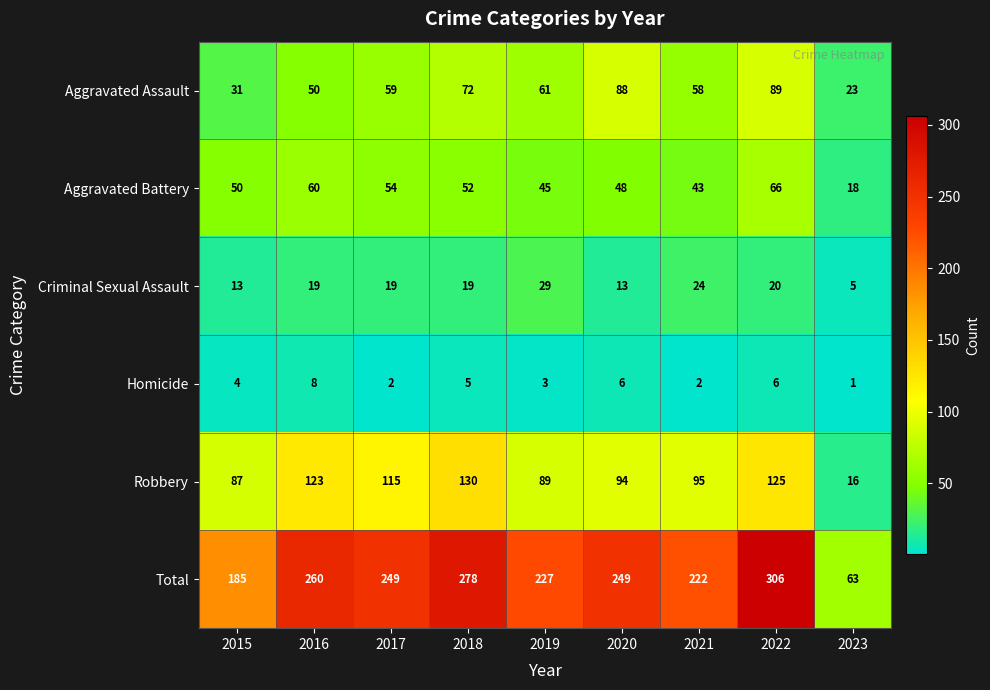

Count the number of data series in this chart.

6